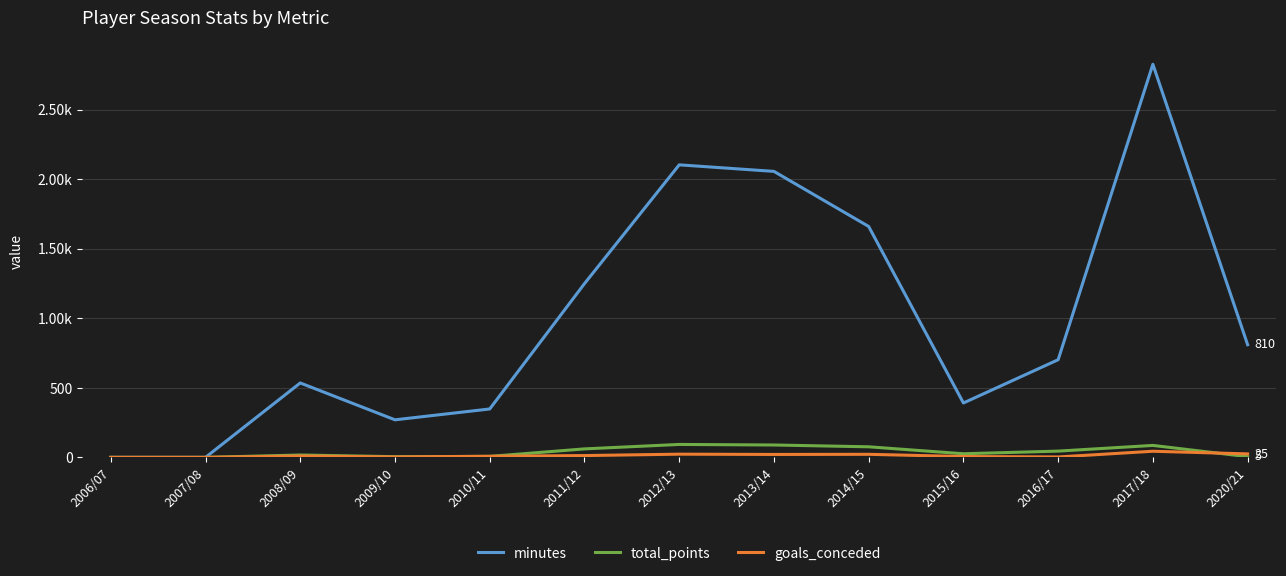

Between which two adjacent categories do goals_conceded and total_points first intersect?

2009/10 and 2010/11